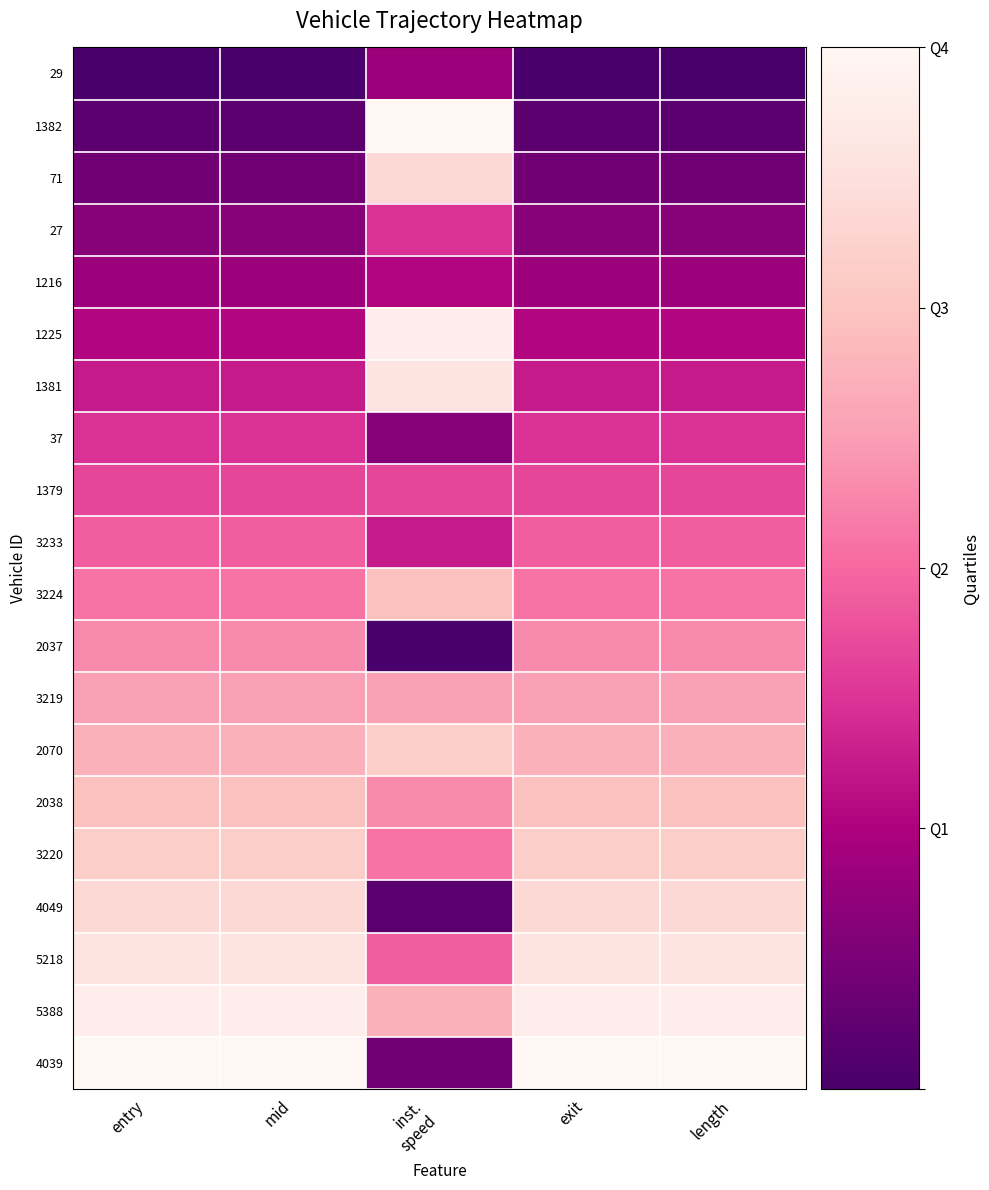

Which series has the largest total across all categories?

5388